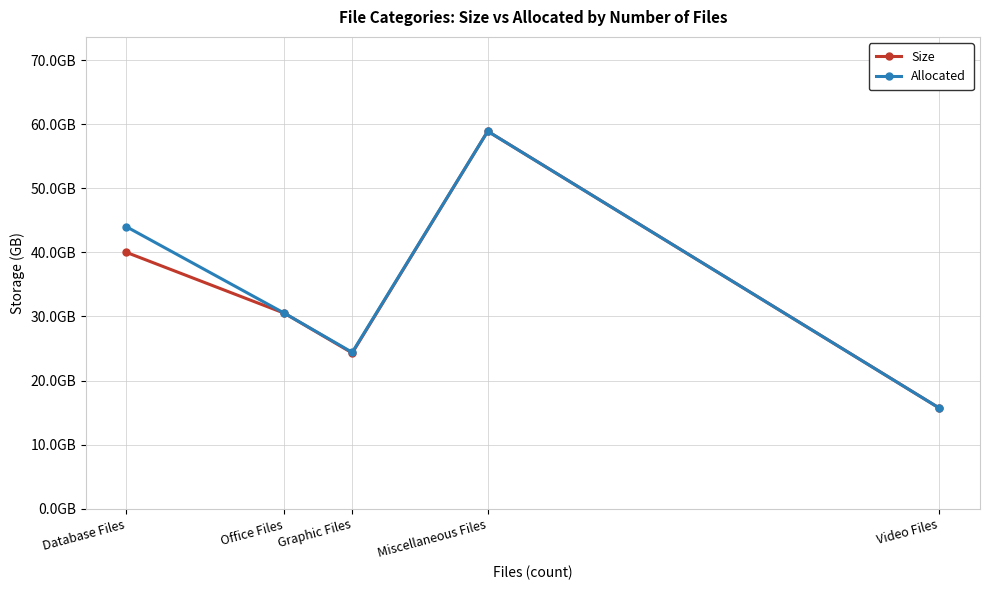

What are all the series names shown in the legend?

Size, Allocated